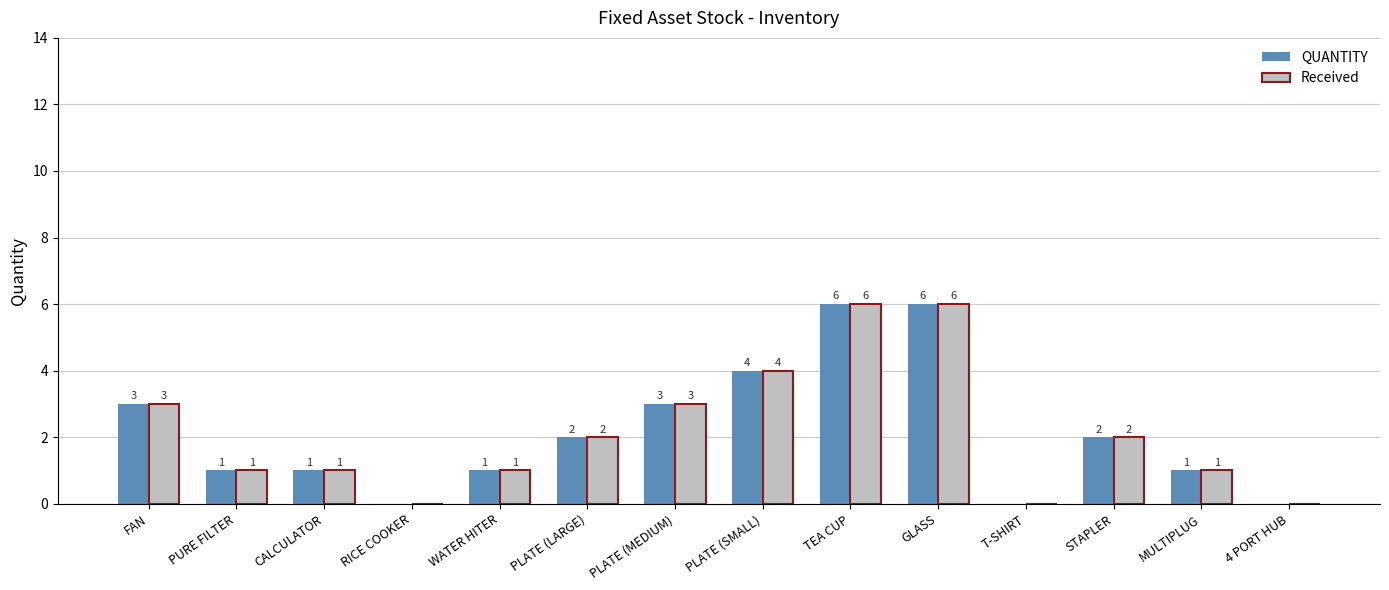

True or false: Received has a value of 4 at TEA CUP.

False